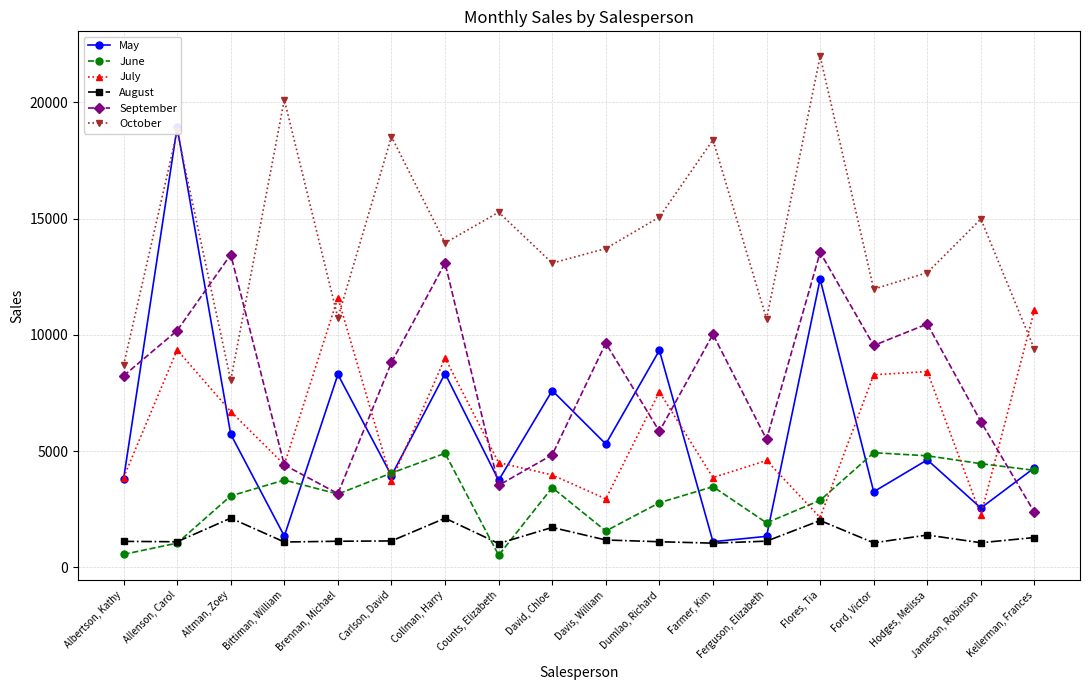

Which series has the largest range (max minus min)?

May